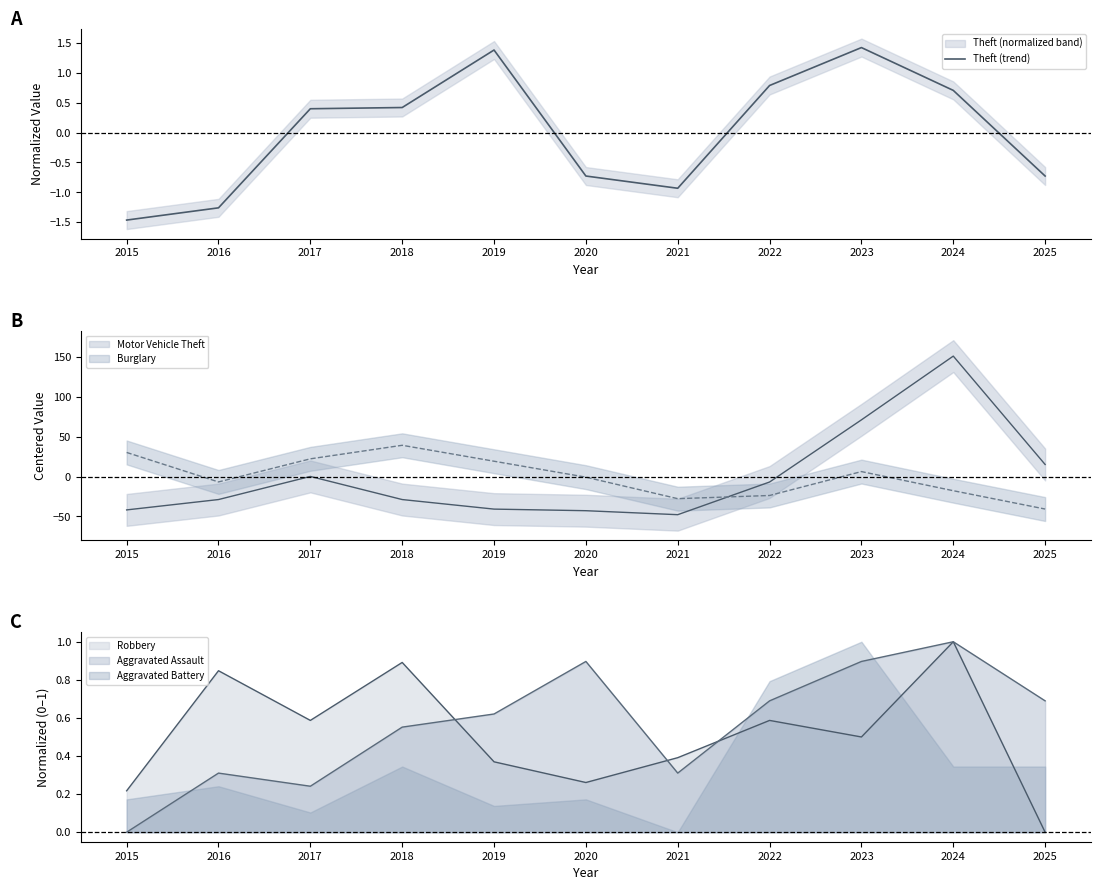

At which label does the data first exceed 0?

2017